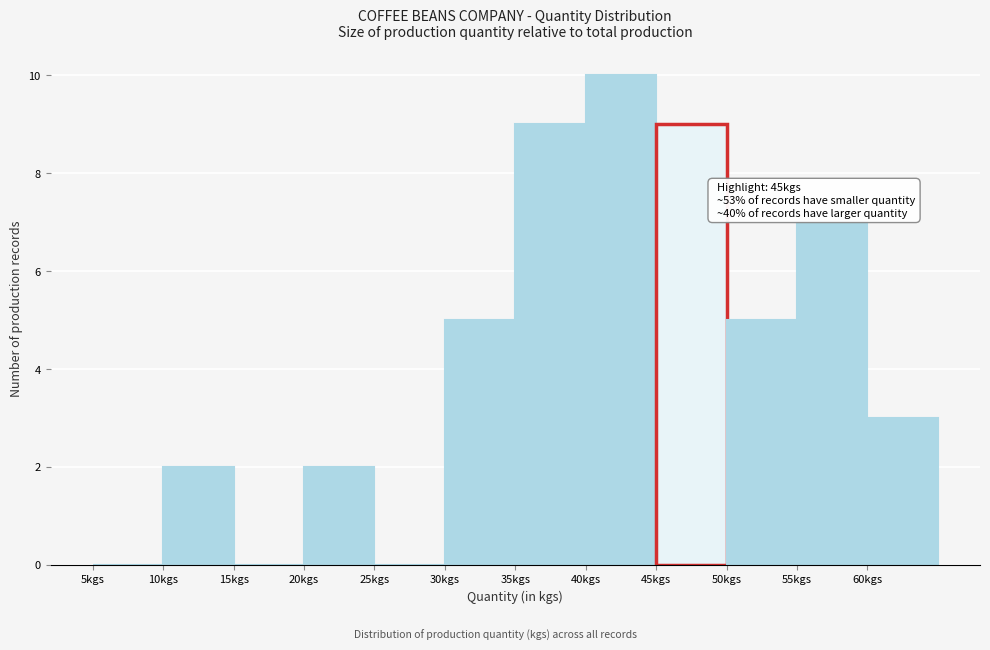

Over which range of the x-axis is the bar tallest?

40 to 45